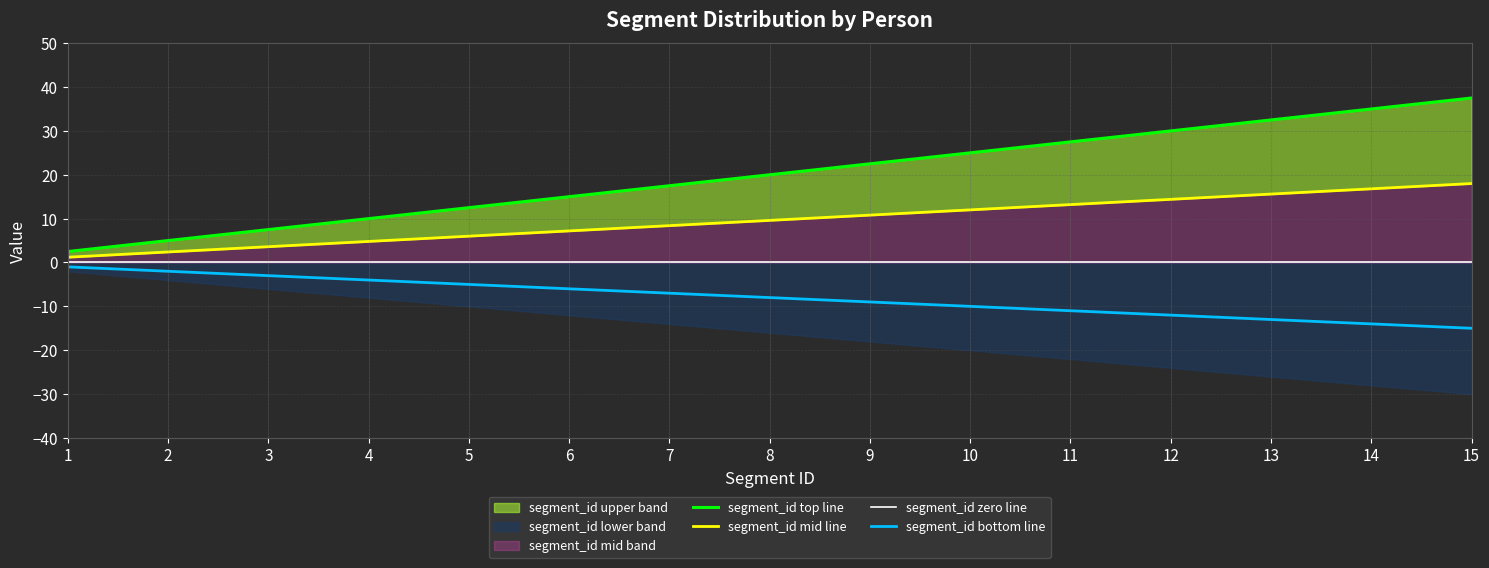

Which category has the highest value across all series?

15